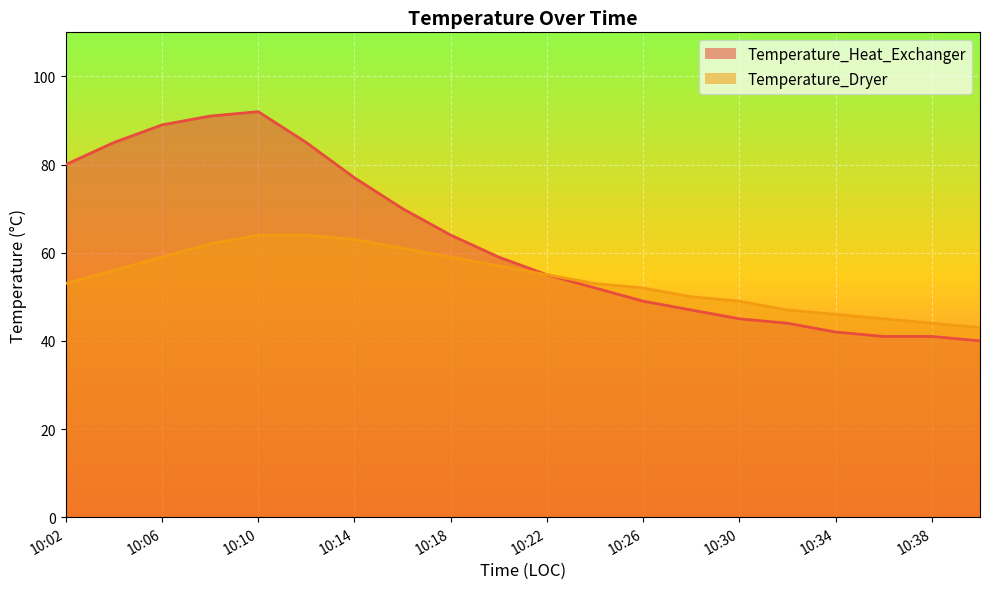

What is the approximate value of Temperature_Dryer at 10:40?

43